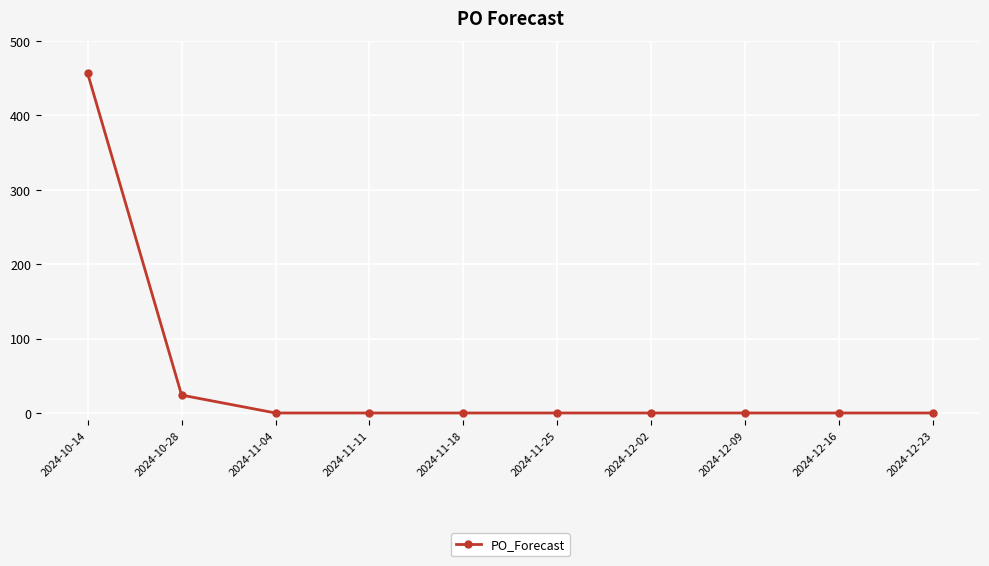

What is the label of the 7th point from the left?

2024-12-02